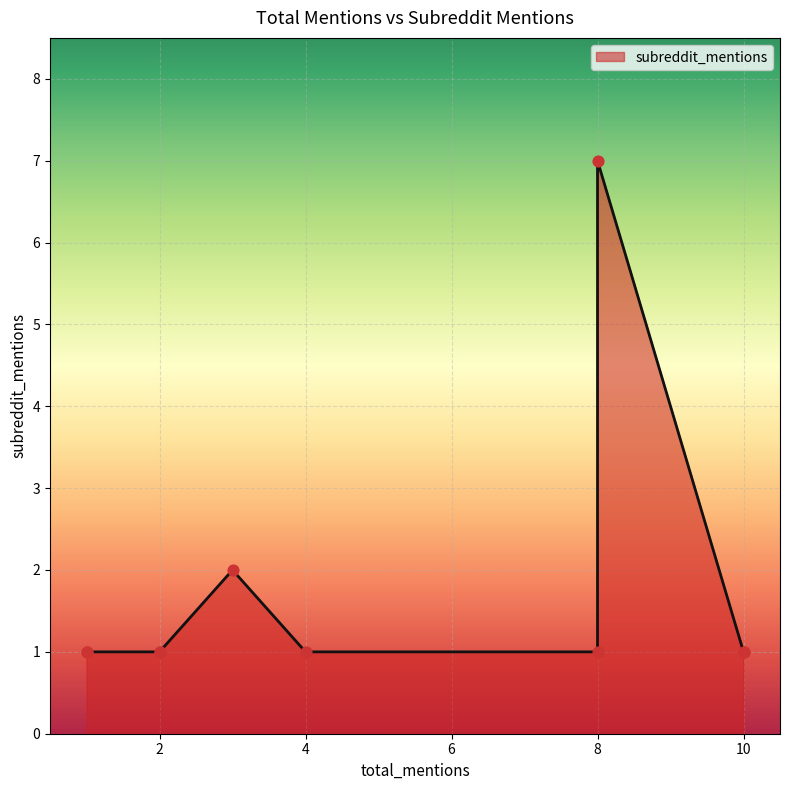

Approximately how many times larger is the value at 1 compared to 4?

1.0